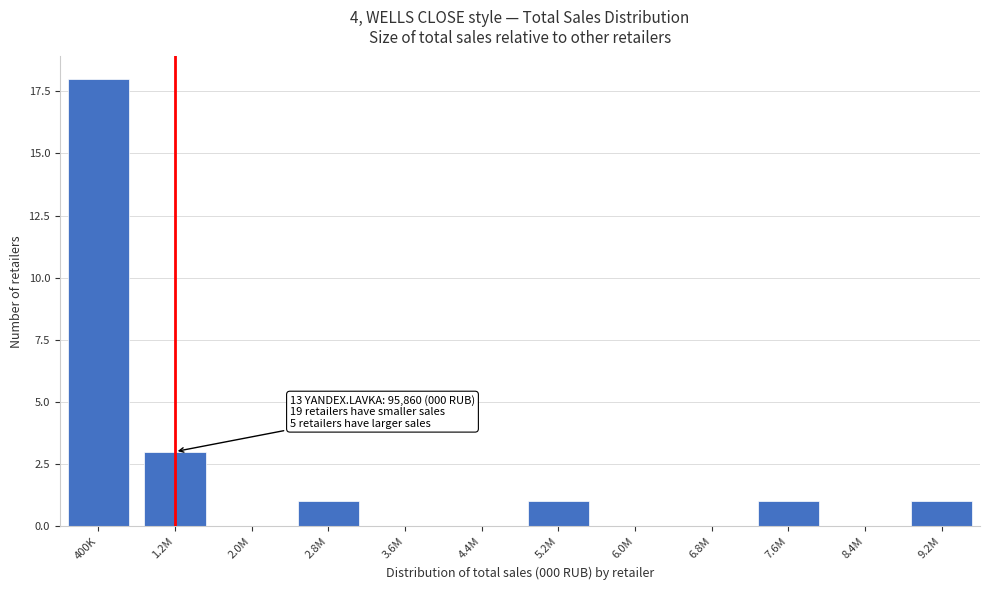

Reading left to right, list all the values displayed in this chart.

400K=18	1.2M=3	2.0M=0	2.8M=1	3.6M=0	4.4M=0	5.2M=1	6.0M=0	6.8M=0	7.6M=1	8.4M=0	9.2M=1